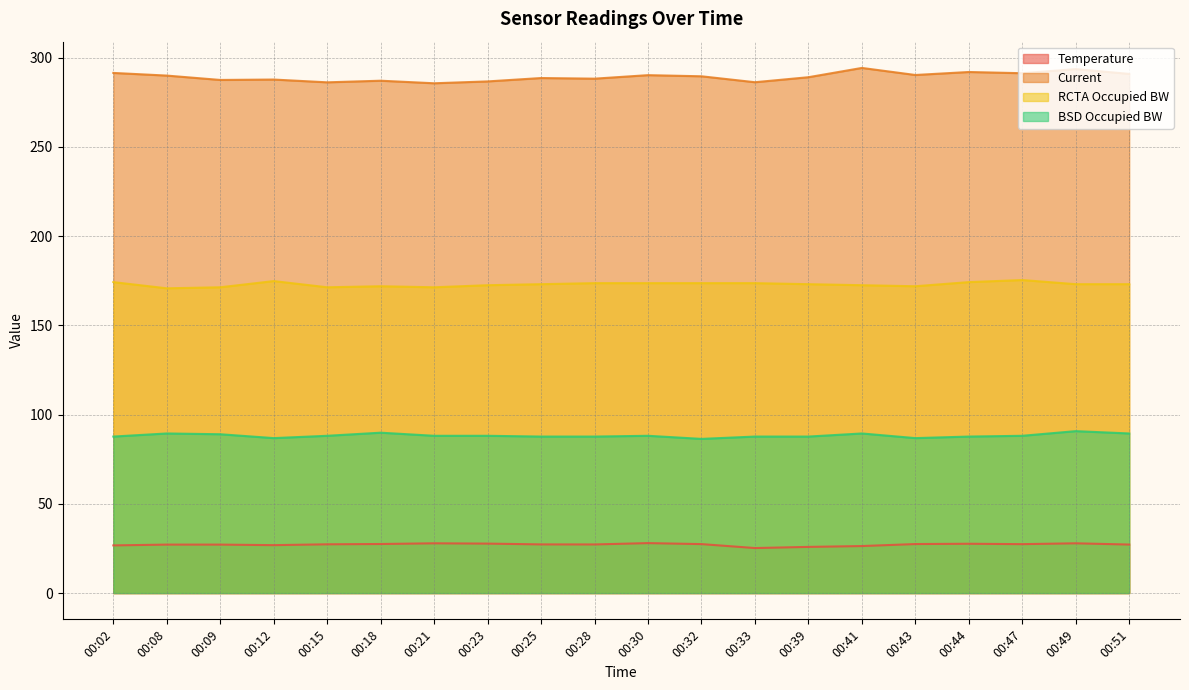

At which label is Current closest to 289?

00:39